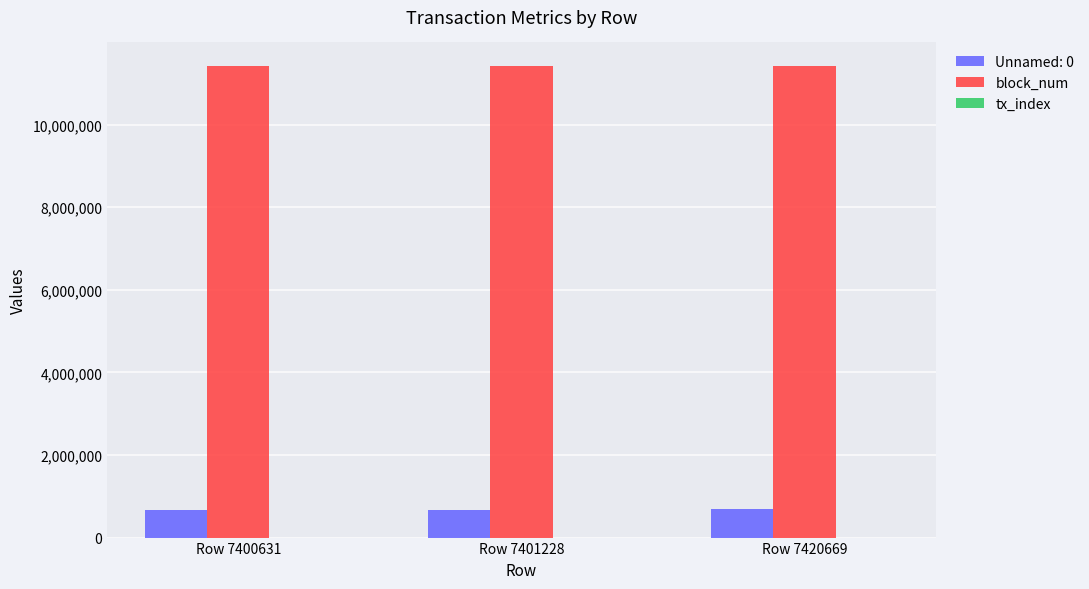

Are the bars grouped side by side (vs. stacked)?

Yes